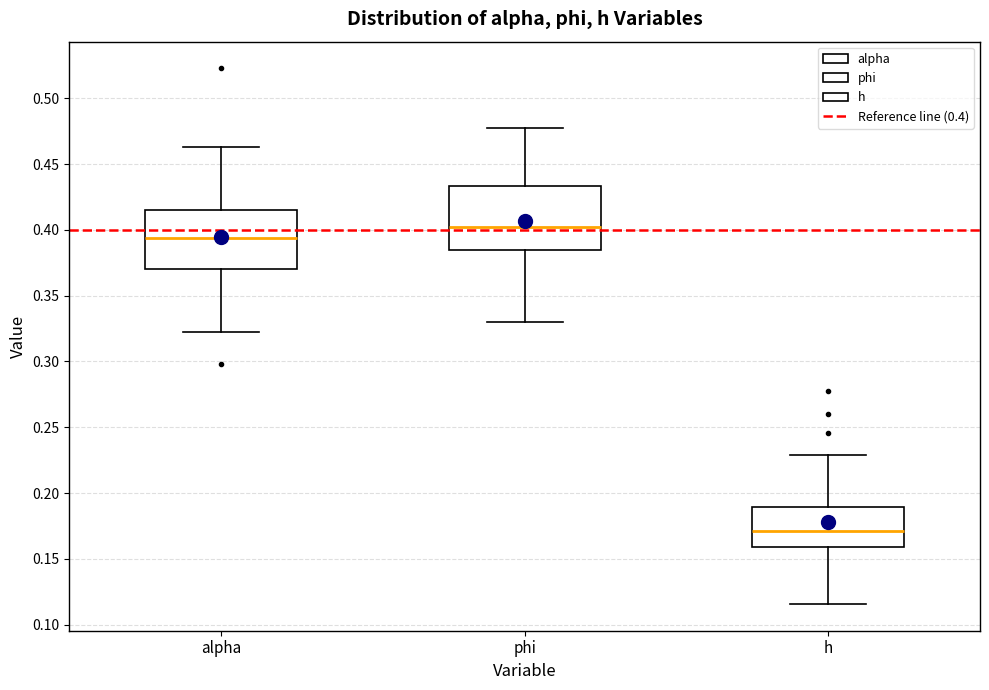

Reading left to right, read every box against the y-axis: the position of its median line, the range the box covers, and the ends of its whiskers. The values are not printed on the chart, so give them approximately, as read against the axis.

alpha: median 0.395, box 0.370 to 0.415, whiskers 0.320 to 0.465
phi: median 0.400, box 0.385 to 0.435, whiskers 0.330 to 0.480
h: median 0.170, box 0.160 to 0.190, whiskers 0.115 to 0.230